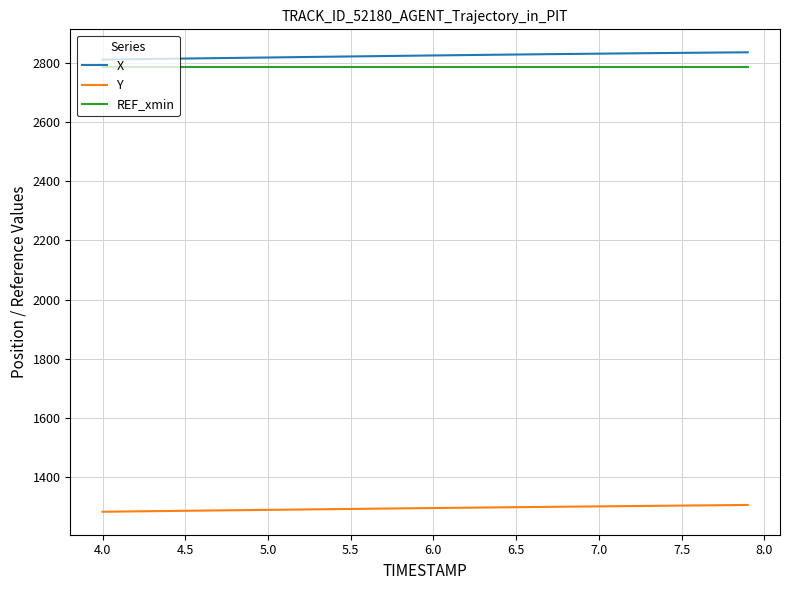

What is the maximum value for Y?

1306.3